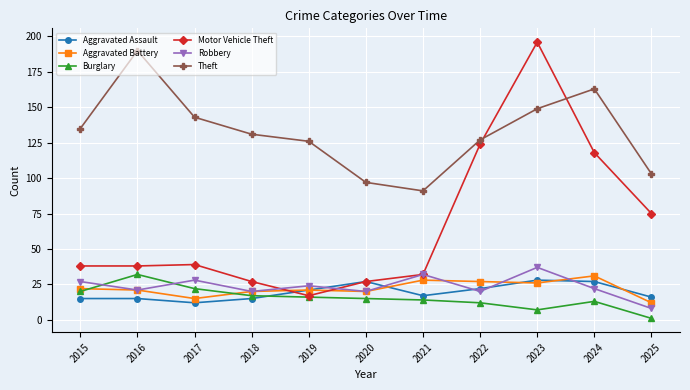

What value does the Theft series have at 2020, to the nearest 5?

95